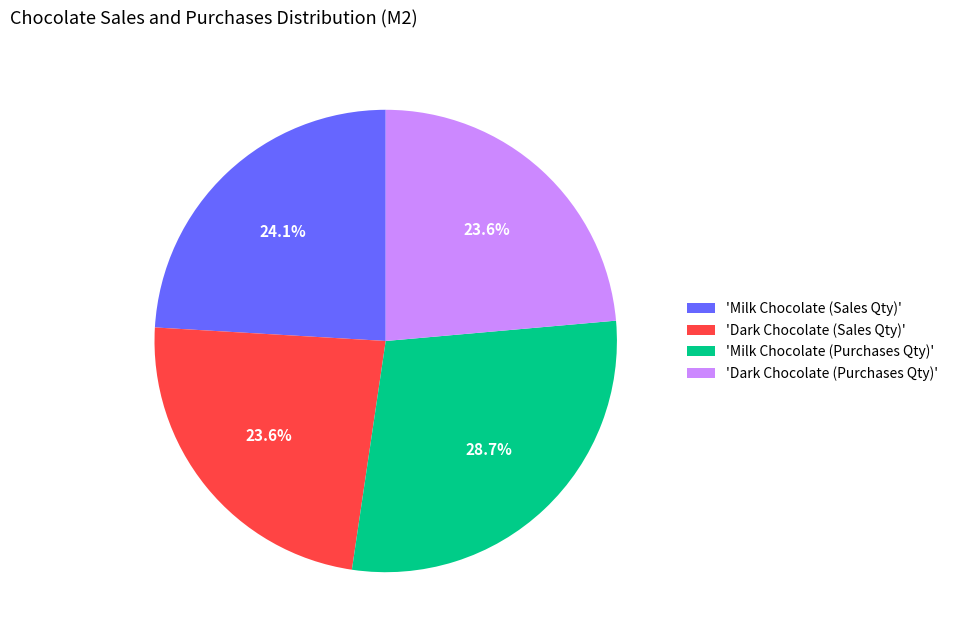

How many segments does this pie chart have?

4